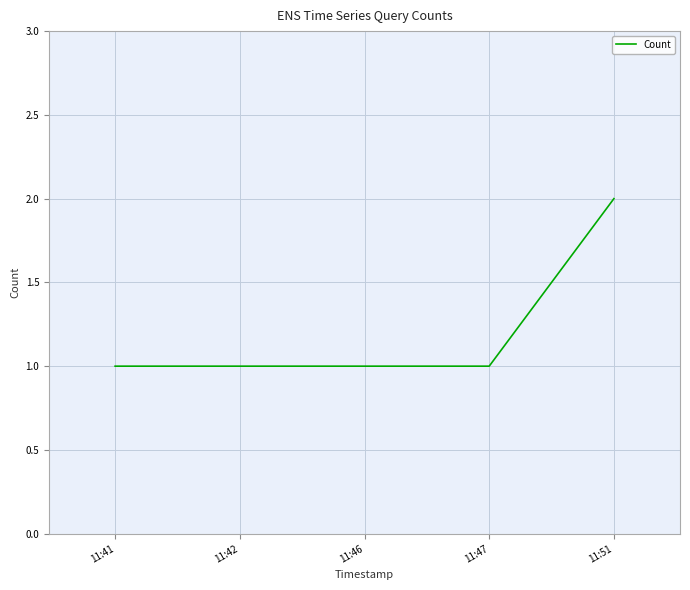

What is the ratio of the value at 11:42 to the value at 11:47?

1.0